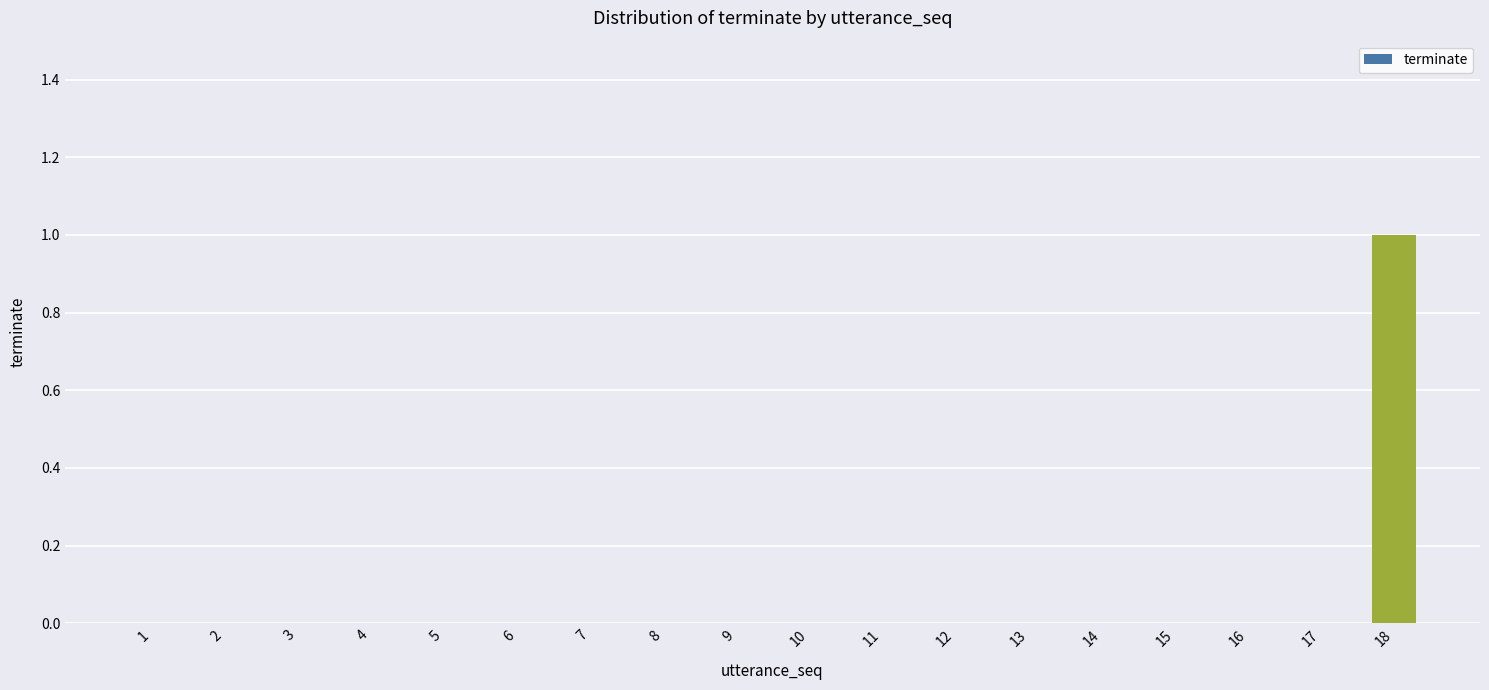

How many distinct data groups are displayed?

1